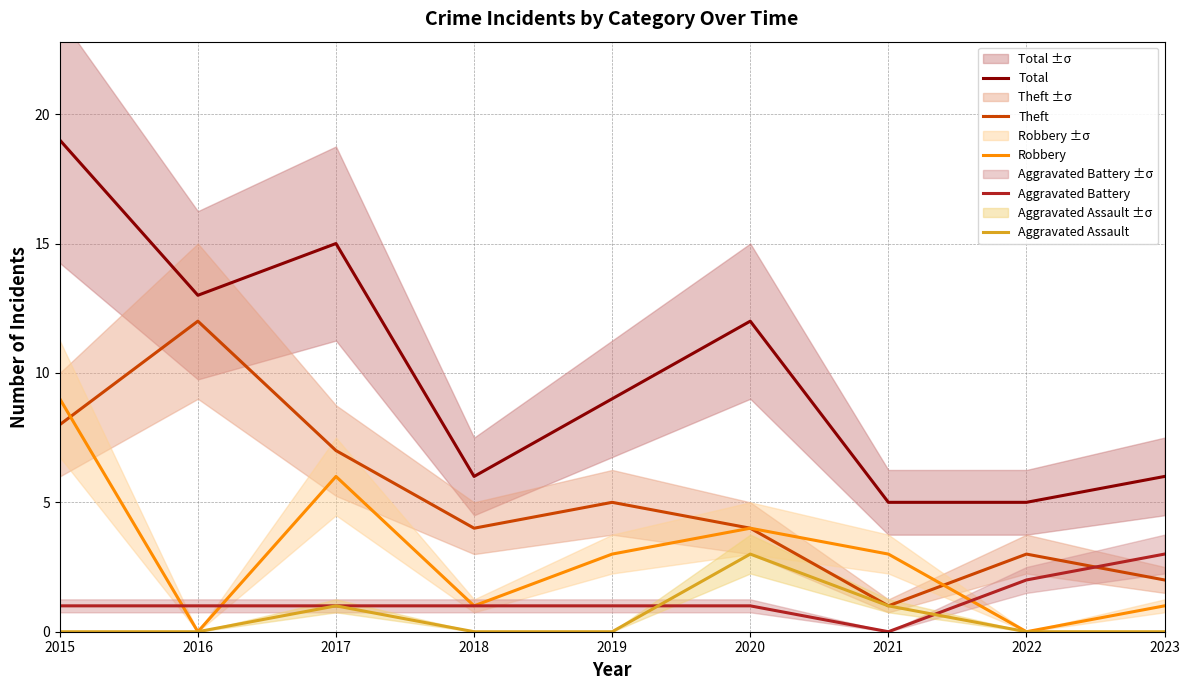

Which has a higher value, 2018 or 2023?

2018